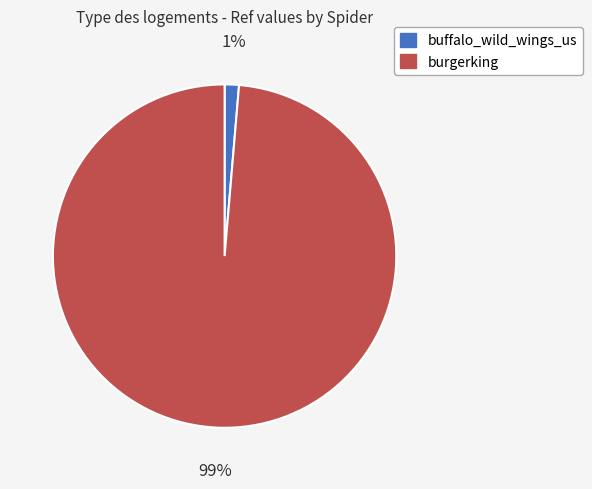

Which has a higher value, buffalo_wild_wings_us or burgerking?

burgerking